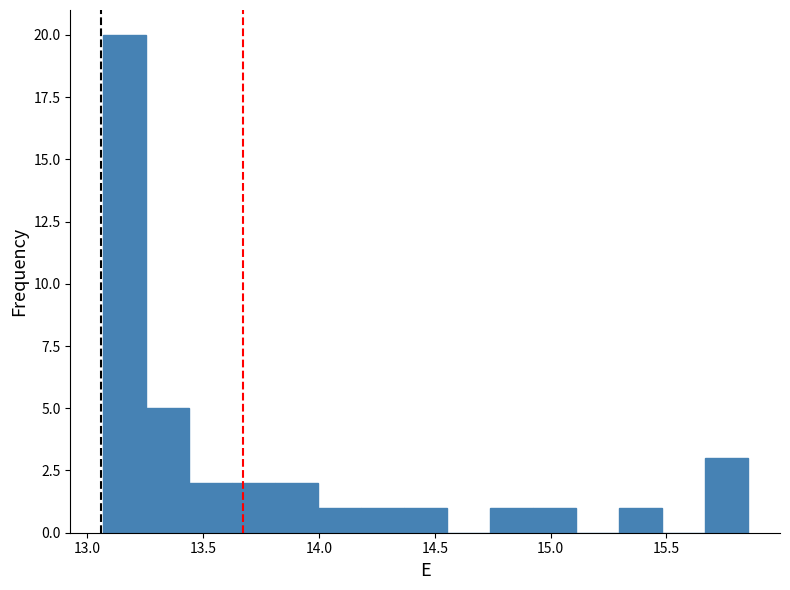

Read against the x-axis, roughly where is the centre of the tallest bar?

13.15